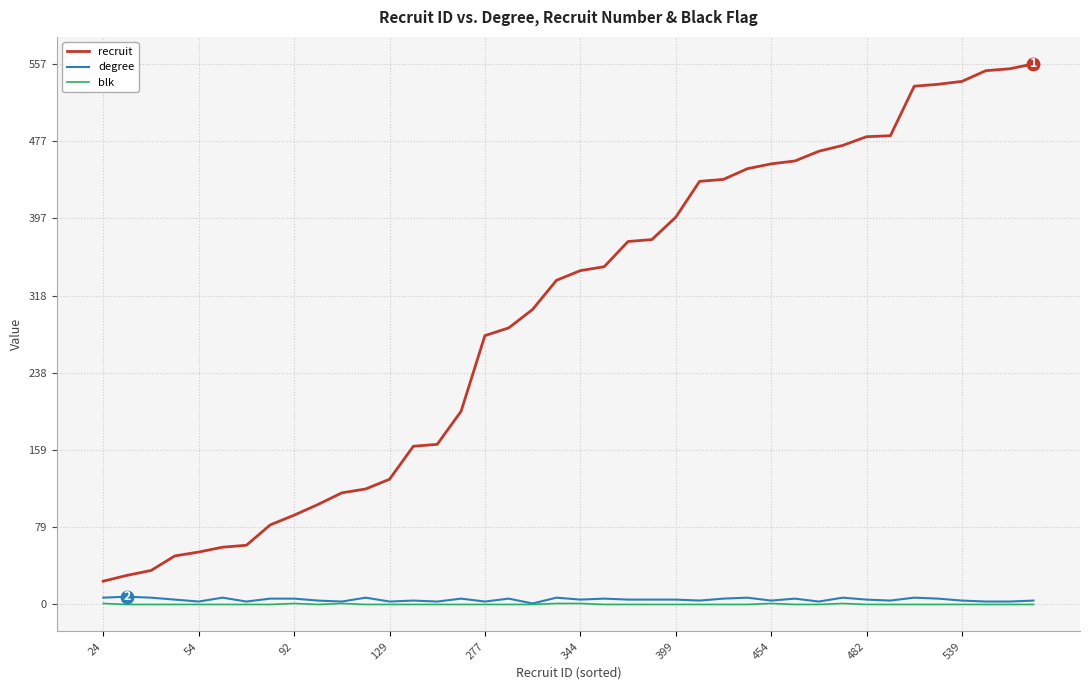

What is the difference between the second highest and second lowest values in the degree series?

4